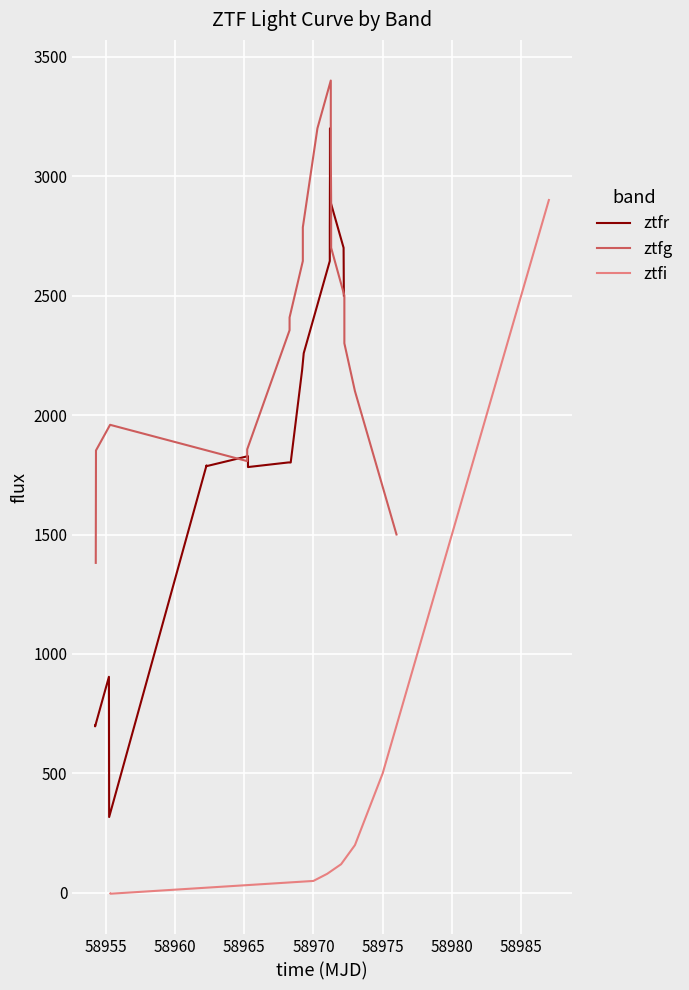

Reading left to right, transcribe all the data shown in this chart.

ztfr: 700.3	697.0	904.4	317.5	1789.2	1786.1	1828.0	1782.3	1801.6	1801.4	2188.5	2258.9	2644.7	2786.1	3000.0	3200.0	3100.0	2900.0	2700.0	2500.0
ztfg: 1381.2	1851.8	1959.1	1807.1	1856.4	2355.1	2408.6	2644.7	2786.1	3200.0	3400.0	3100.0	2900.0	2700.0	2500.0	2300.0	2100.0	1900.0	1700.0	1500.0
ztfi: -2.3	-3.5	50.0	80.0	120.0	200.0	350.0	500.0	700.0	900.0	1100.0	1300.0	1500.0	1700.0	1900.0	2100.0	2300.0	2500.0	2700.0	2900.0